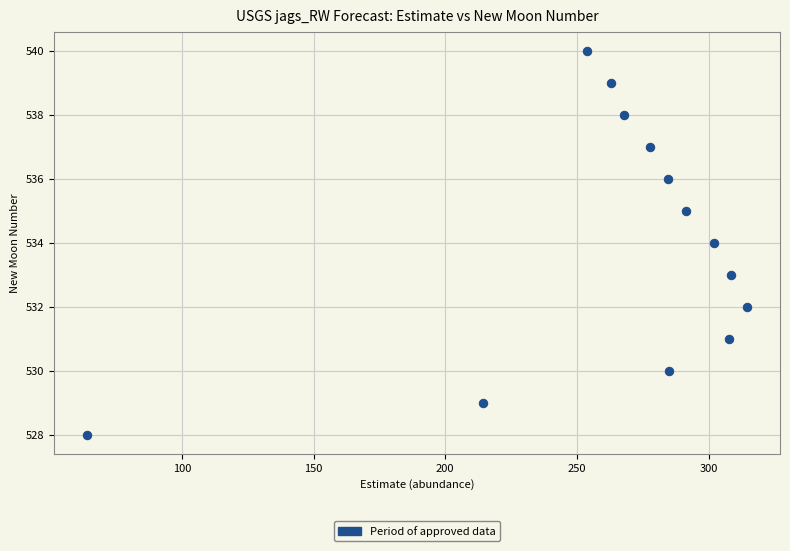

What is the range of Y values (max minus min)?

12